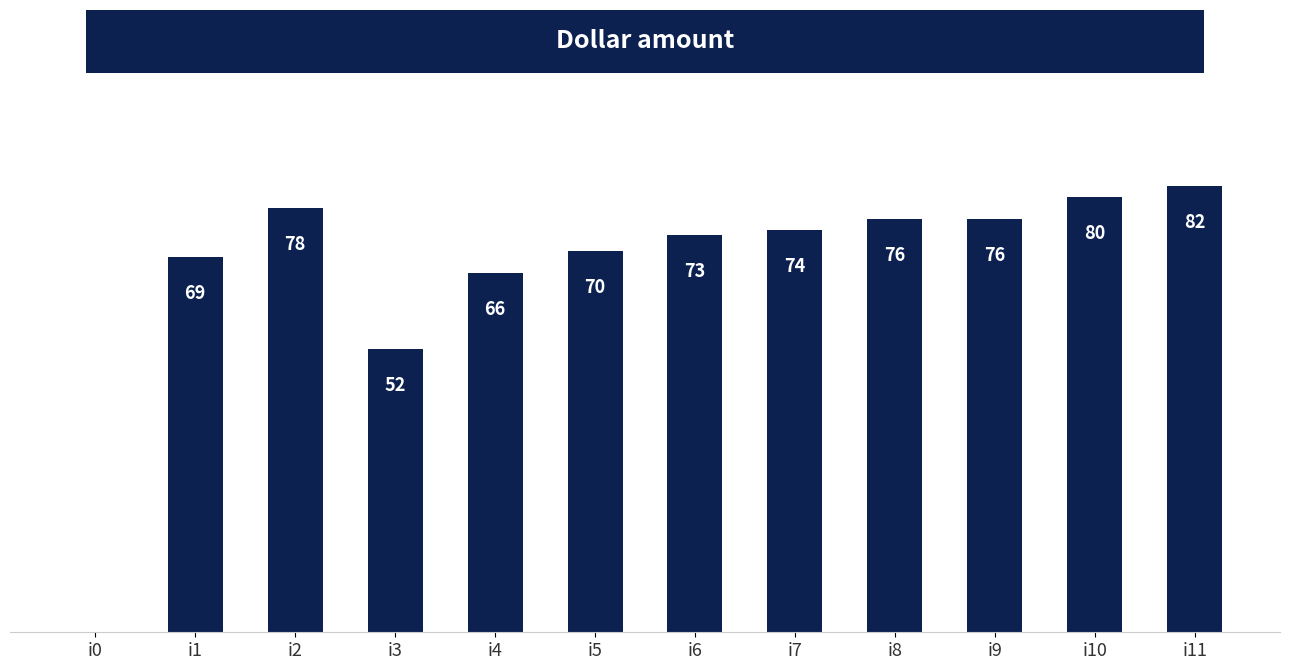

Which has a higher value, i10 or i0?

i10